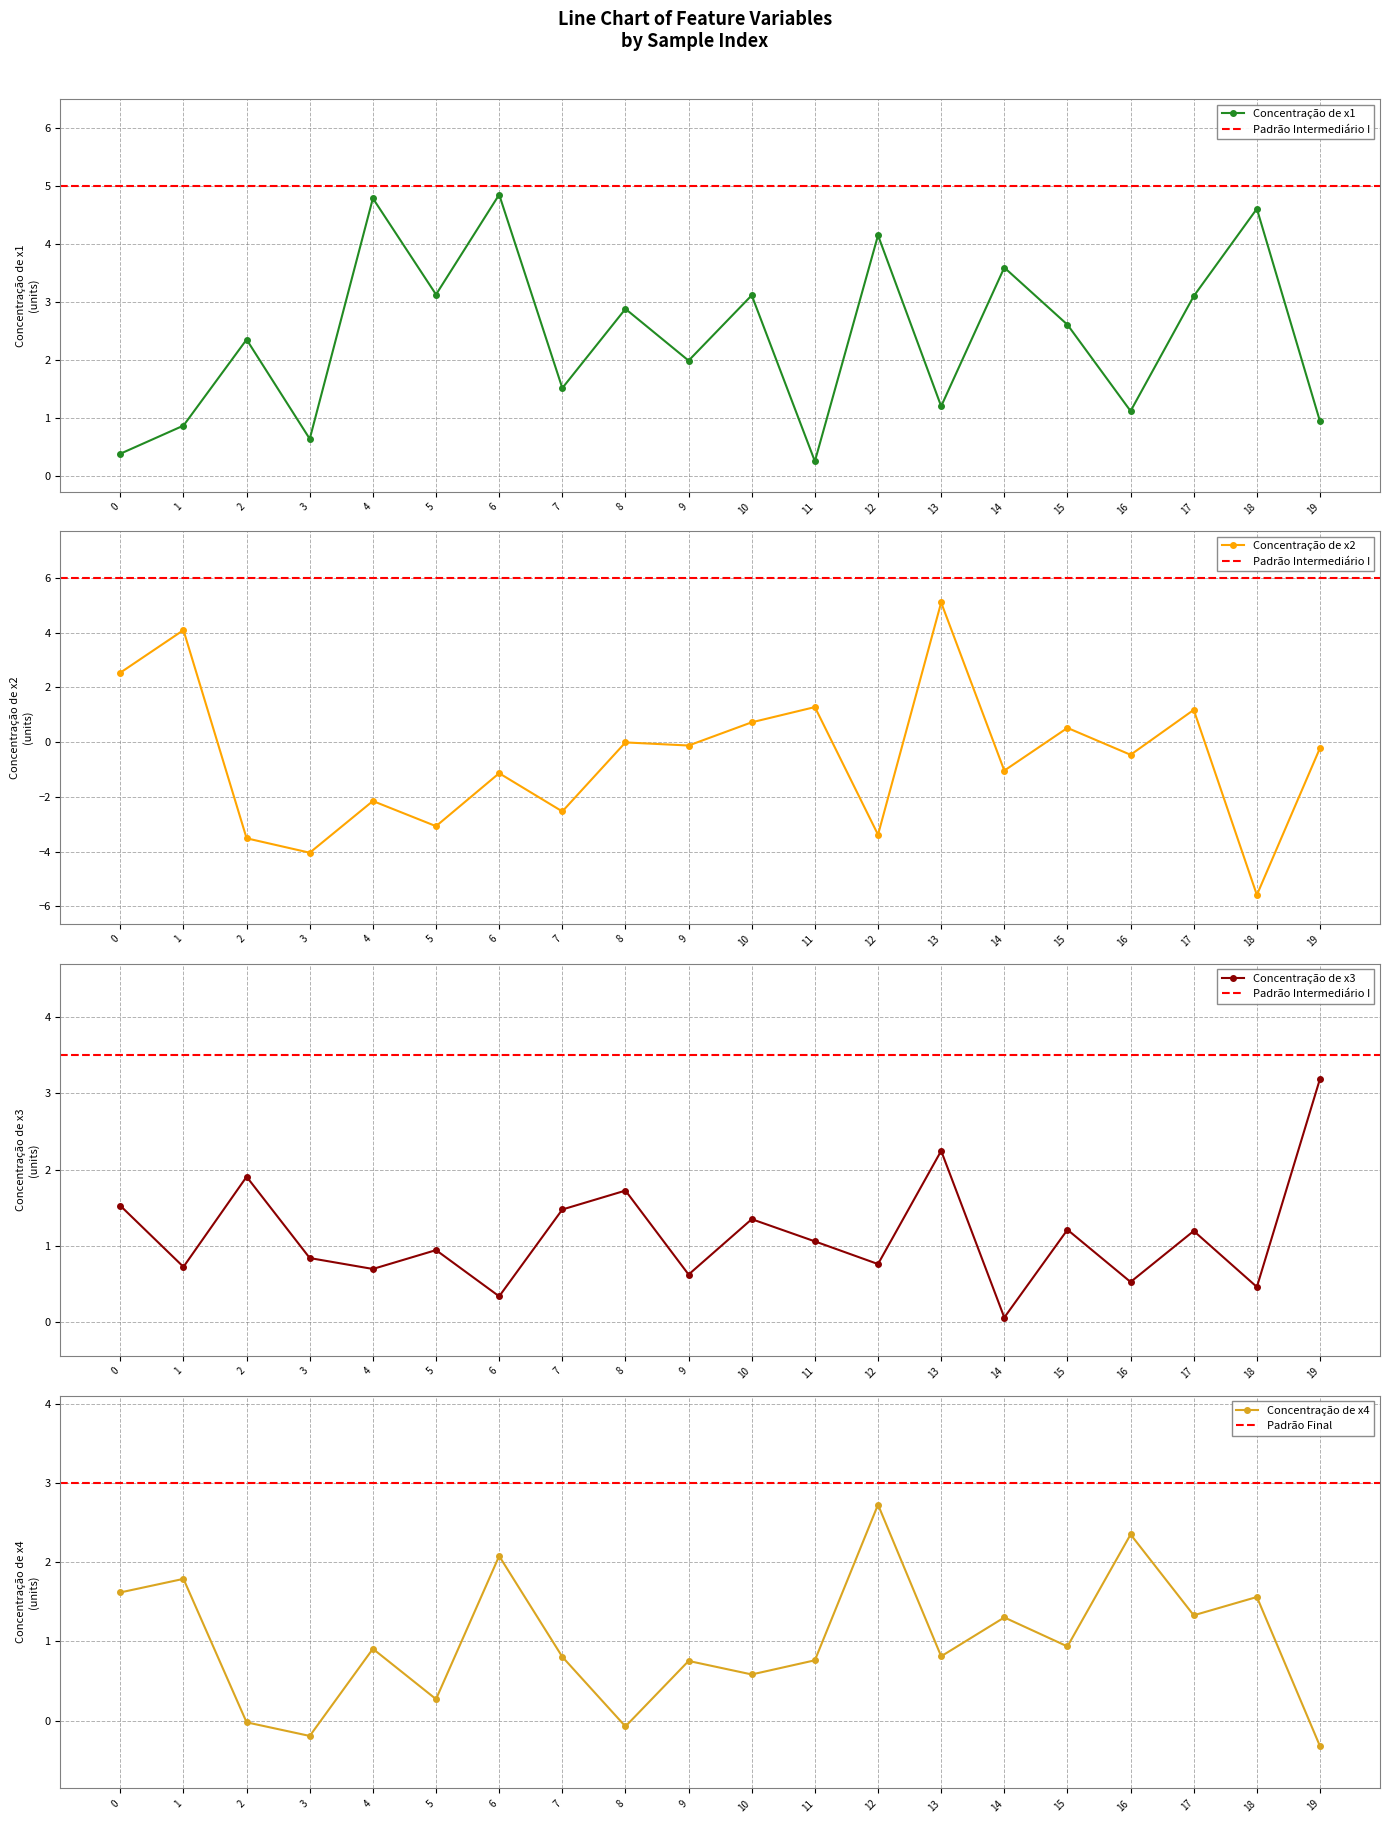

Where is the first local maximum for x4?

1